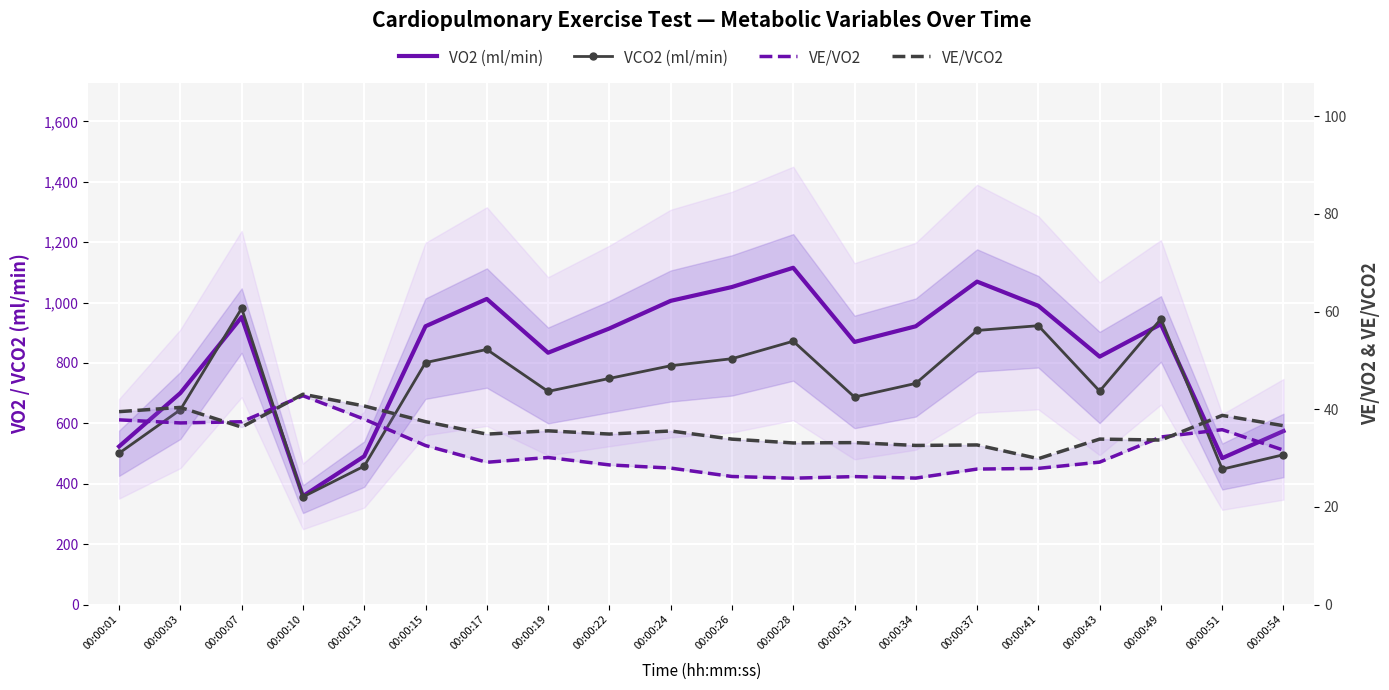

The value of VO2 (ml/min) at 00:00:31 is 869.5. True or false?

True